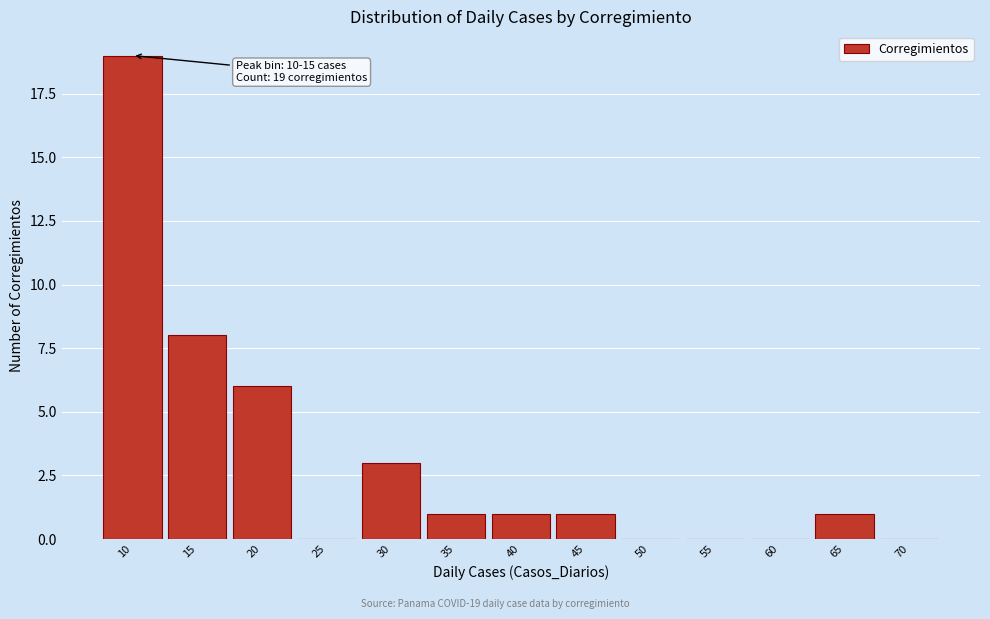

Reading left to right, extract all data points from this chart.

10=19	15=8	20=6	25=0	30=3	35=1	40=1	45=1	50=0	55=0	60=0	65=1	70=0